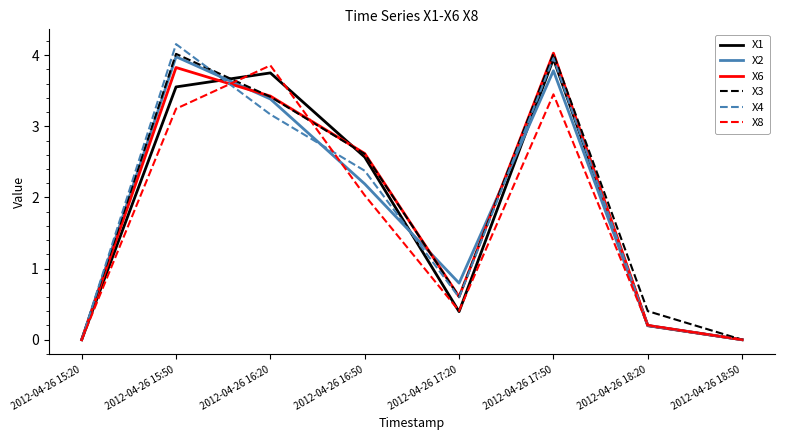

Which series has the largest range (max minus min)?

X4